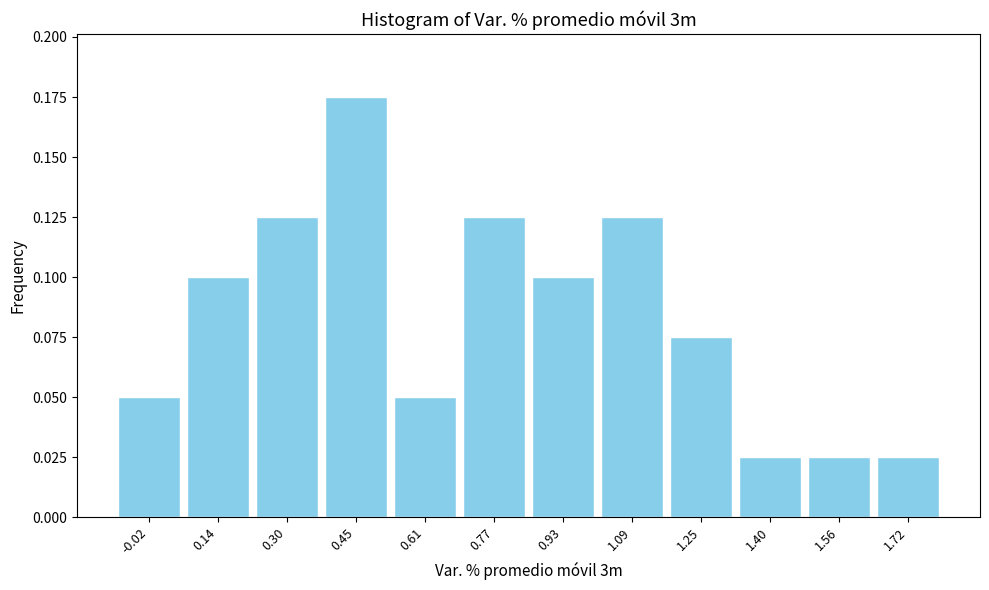

Over which range of the x-axis is the bar tallest?

0.38 to 0.54